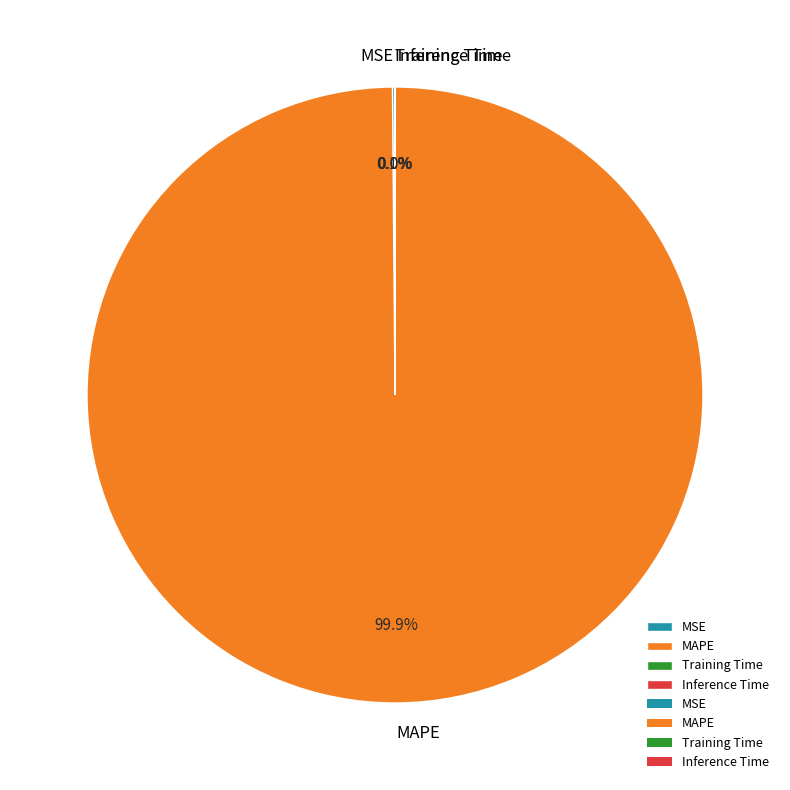

Is MAPE the majority of the pie?

Yes